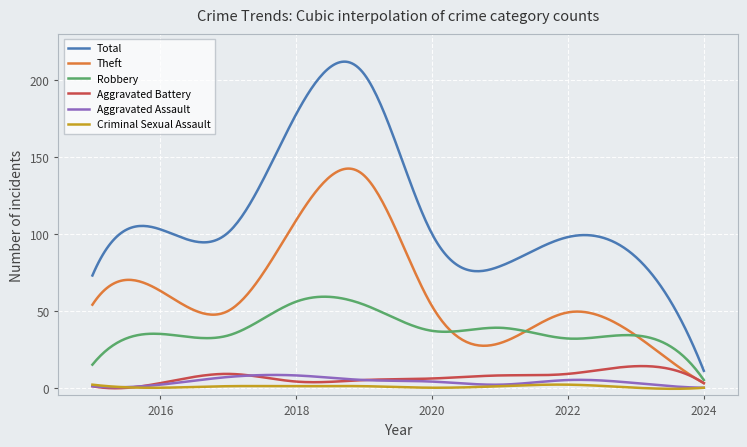

Which series has the largest total across all categories?

Total